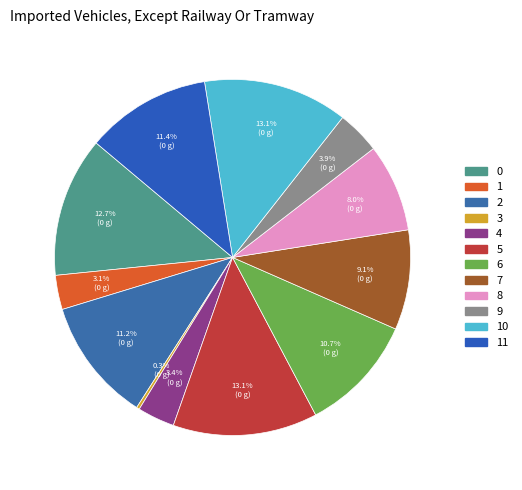

Do 9 and 0 together represent more than half of the pie?

No